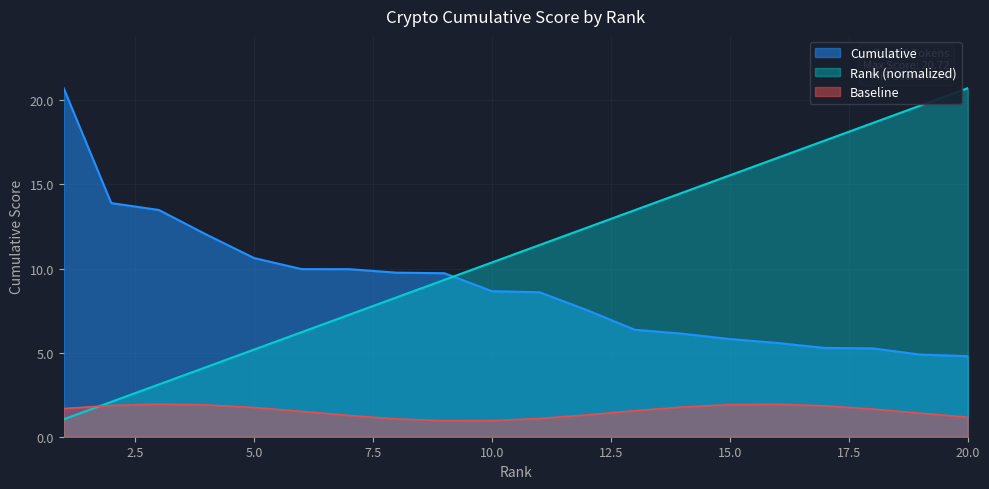

Which category has the lowest value in the Rank series?

safepal